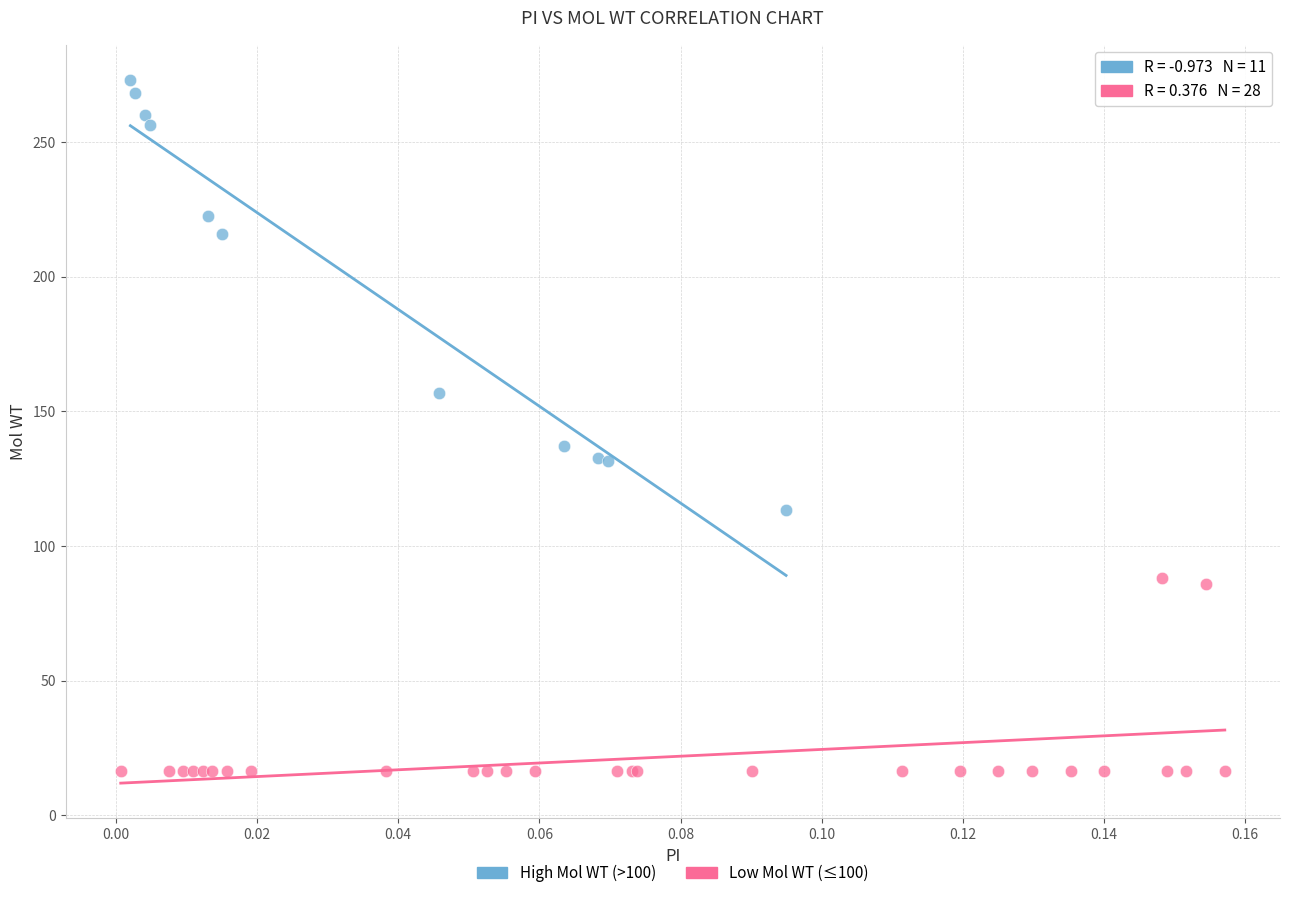

Which series reaches the minimum Y coordinate?

Low Mol WT (≤100)